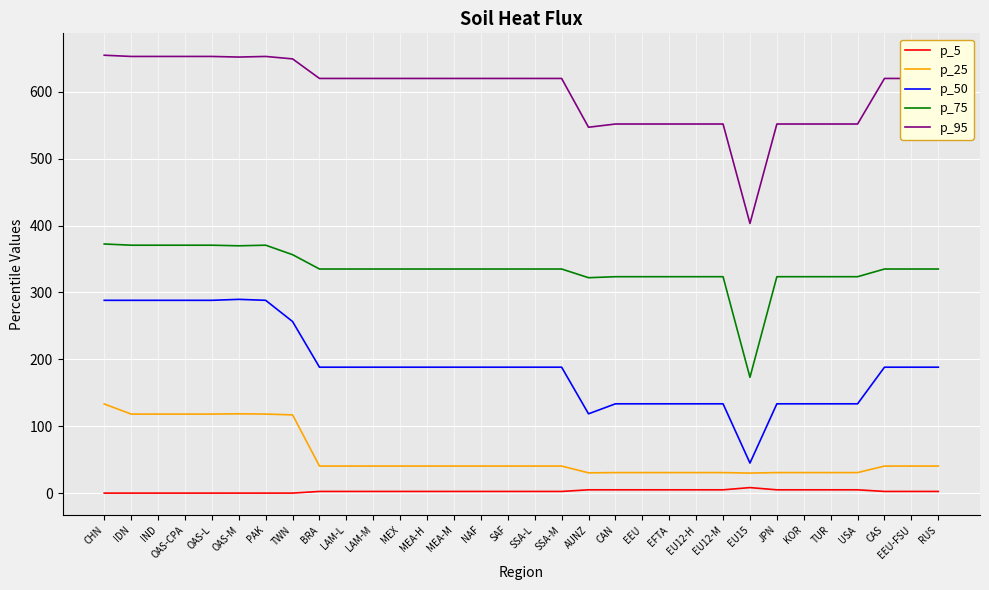

True or false: p_95 and p_75 intersect in this chart.

False